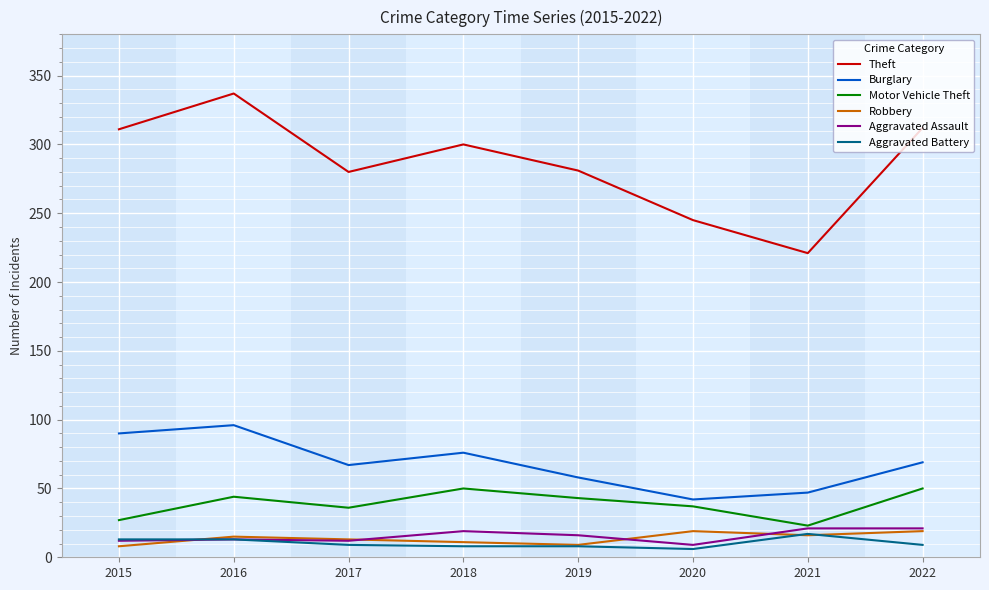

What value does the Aggravated Battery series have at 2016?

13